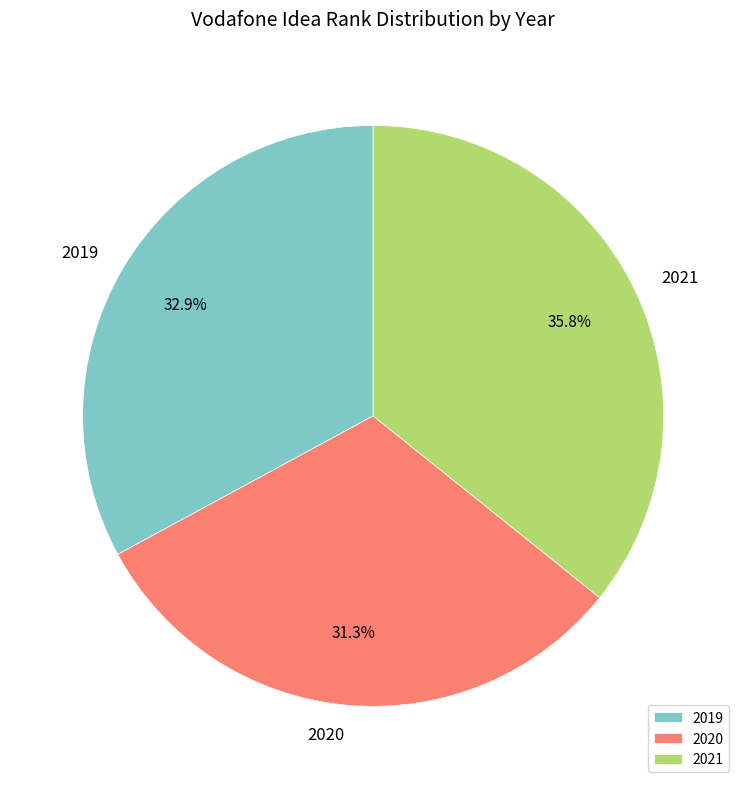

What is the largest slice in the pie chart?

2021